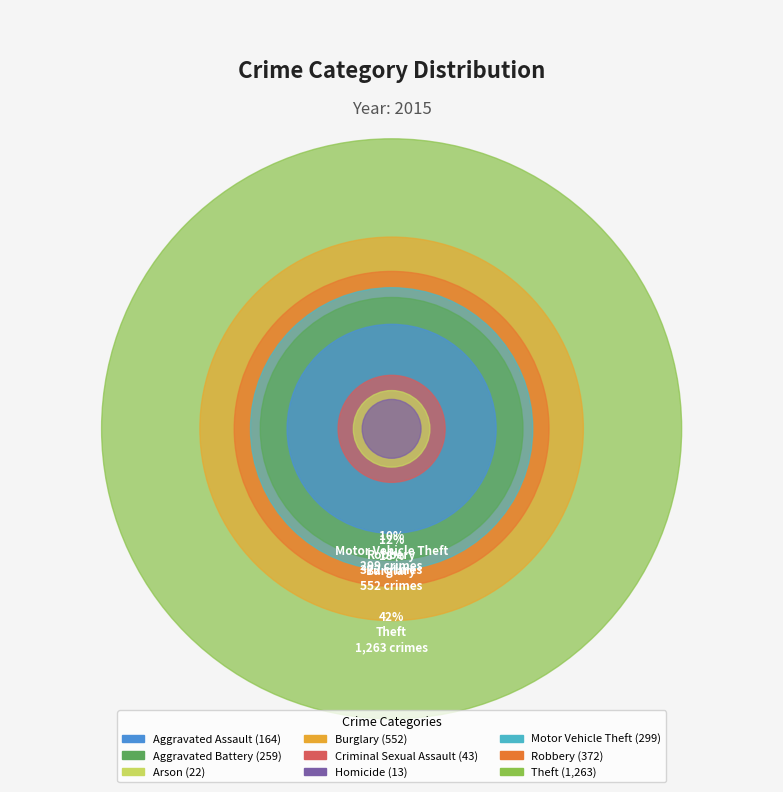

How many slices are in this pie chart?

9